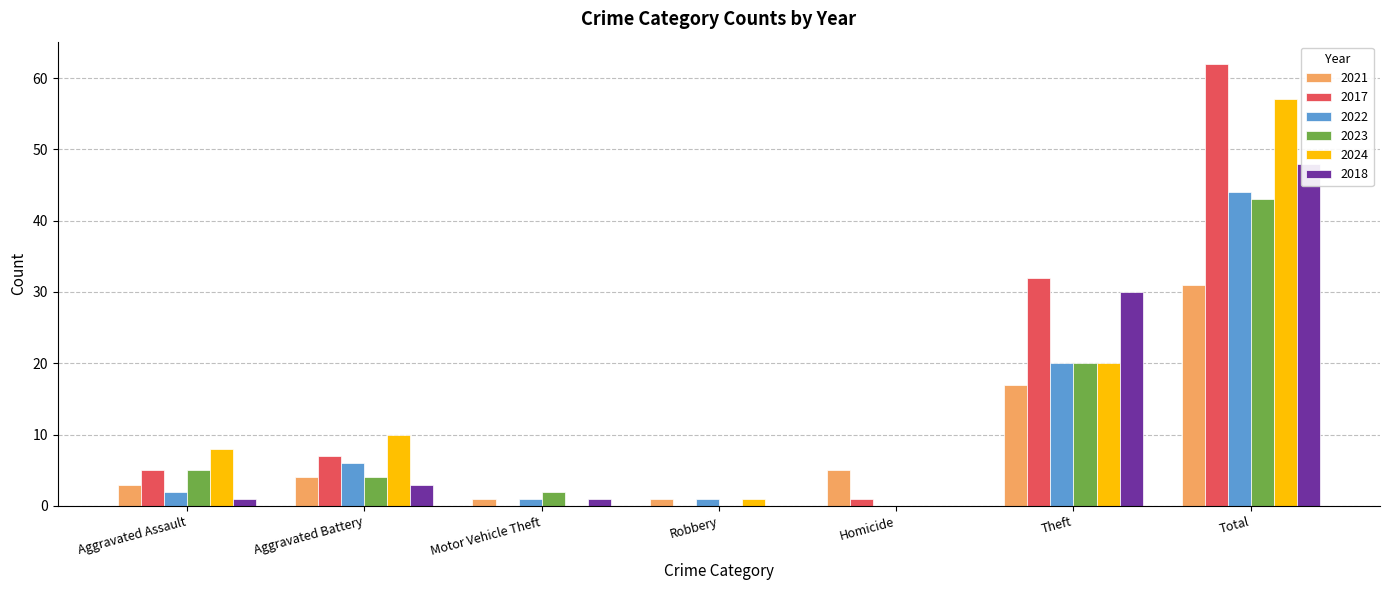

Which label corresponds to the largest value in the chart?

Total